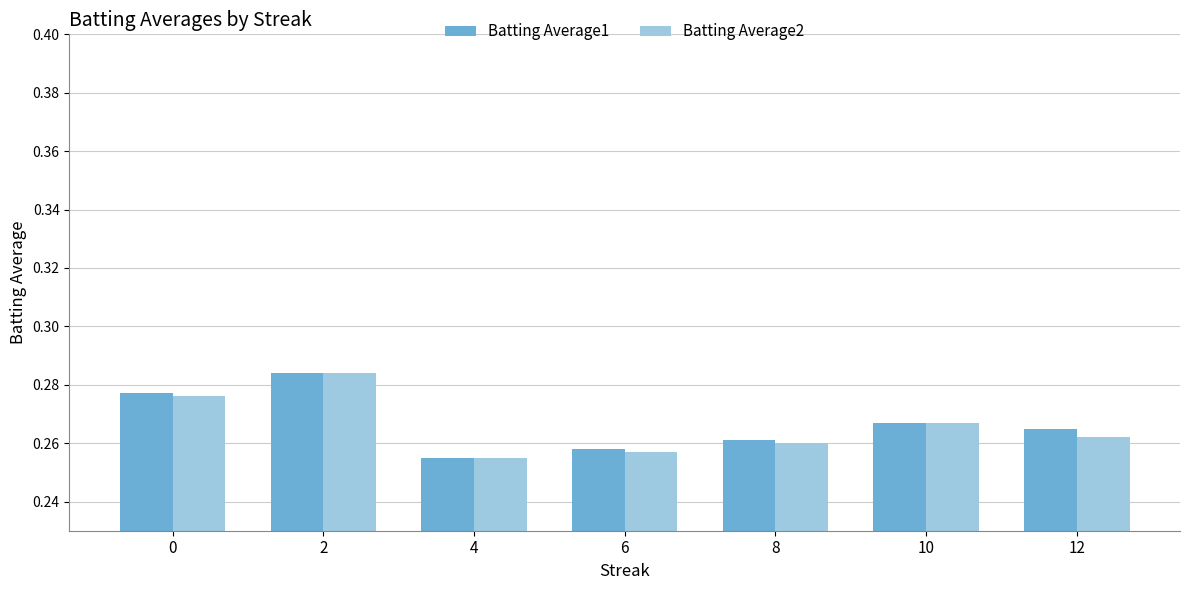

Which series changed the most between 0 and 12?

Batting Average2